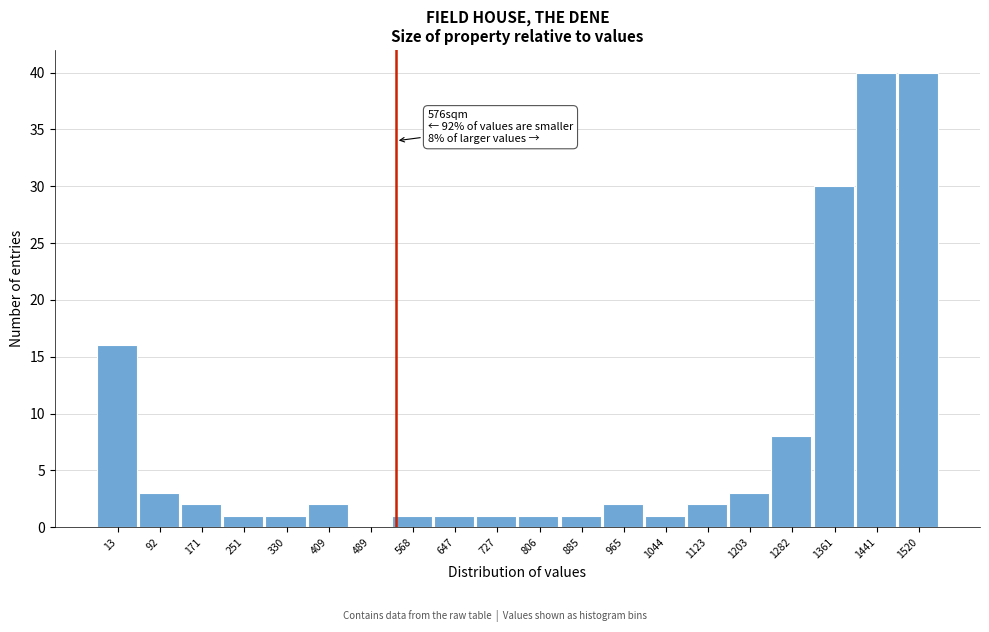

Reading left to right, extract all data points from this chart.

13=16	92=3	171=2	251=1	330=1	409=2	489=0	568=1	647=1	727=1	806=1	885=1	965=2	1044=1	1123=2	1203=3	1282=8	1361=30	1441=40	1520=40